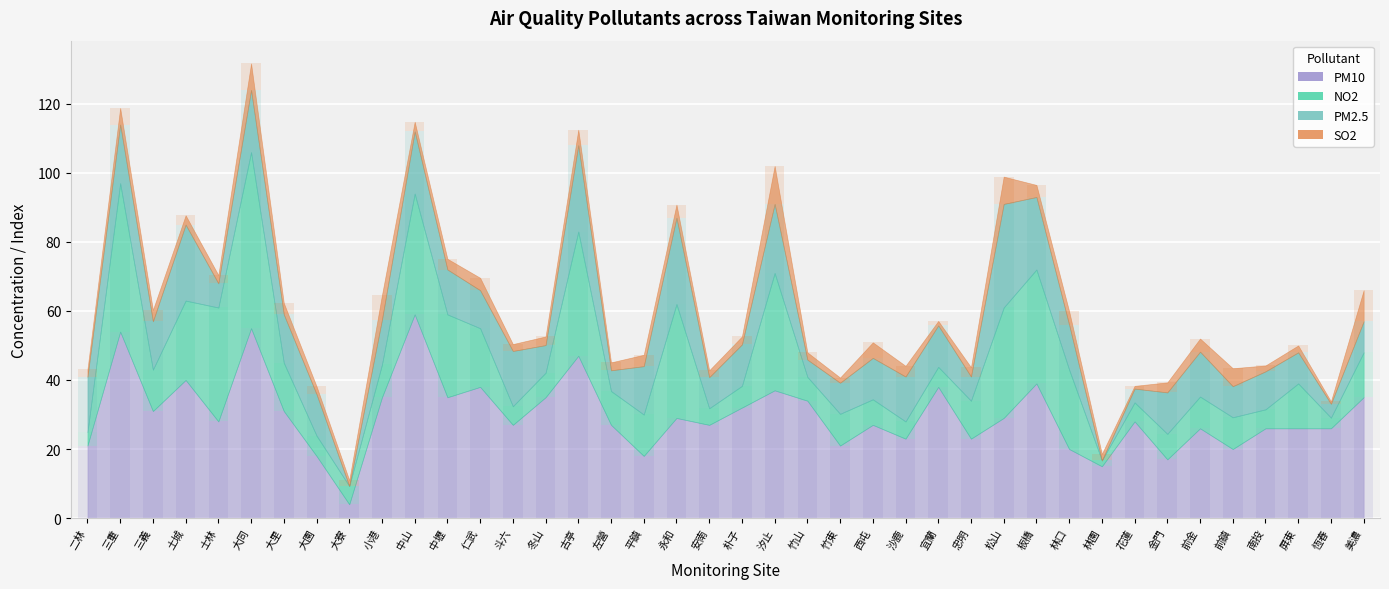

Is it true that SO2 equals 0.8 at 大寮?

False